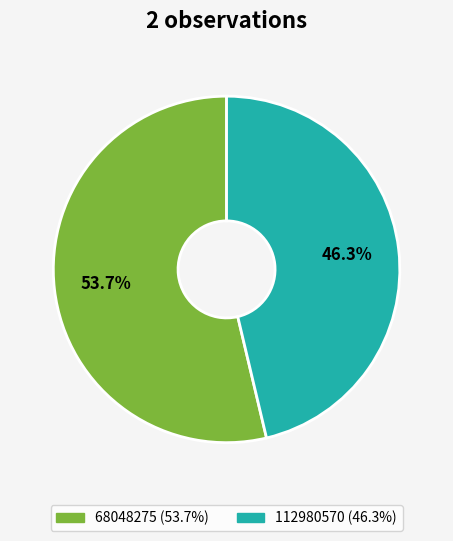

Is there any slice that represents more than half of the pie?

Yes